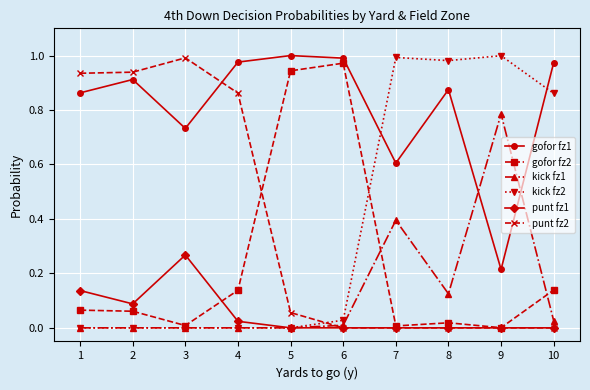

Count the number of data series in this chart.

6